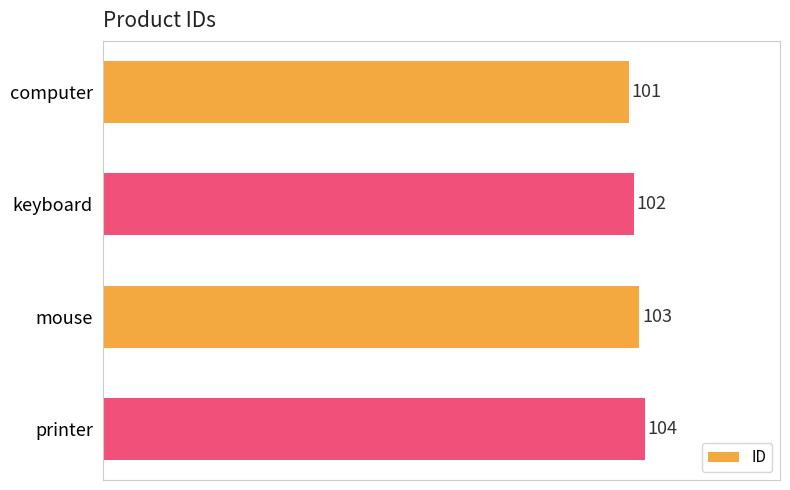

What is the sum of all values?

410